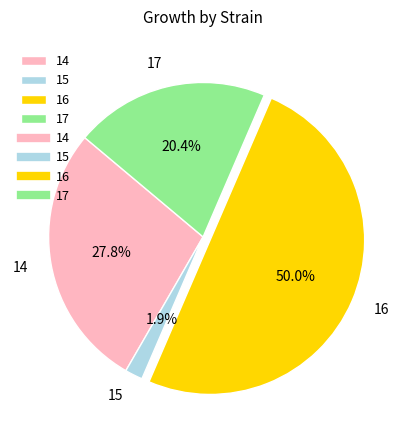

Between 14 and 16, which is larger?

16